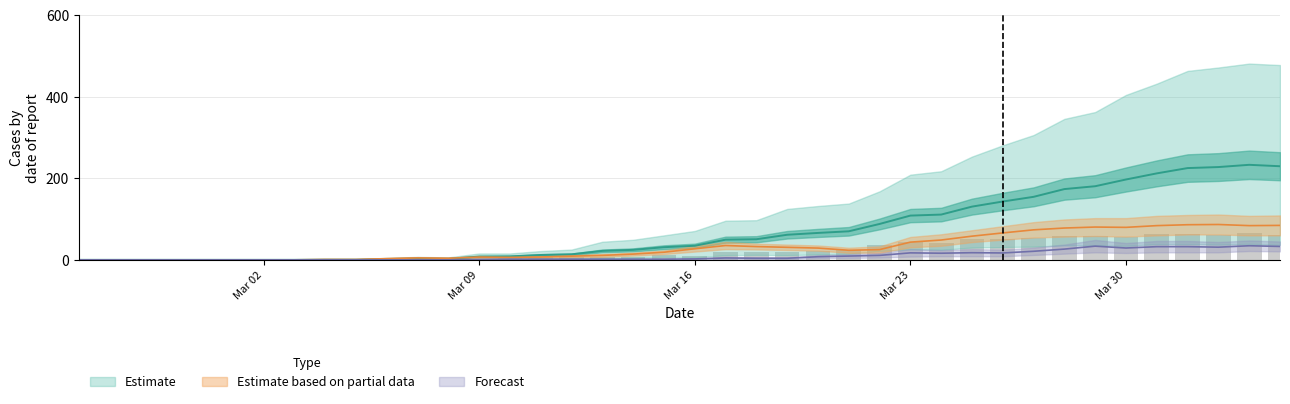

Which category has the lowest value across all series?

2020-02-25